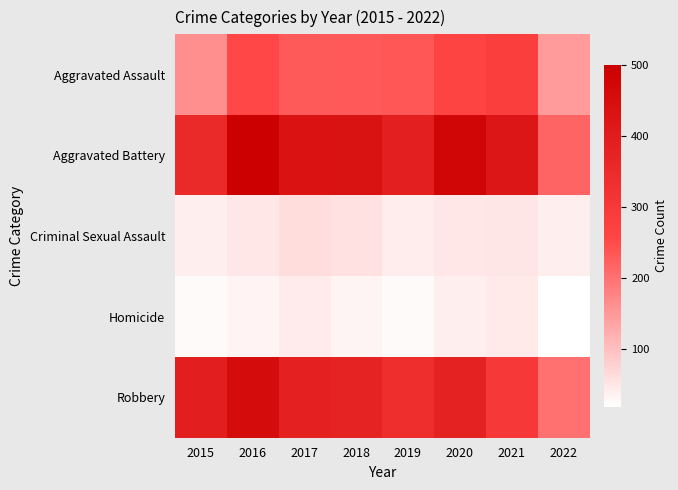

Between 2021 and 2018, which is larger?

2021